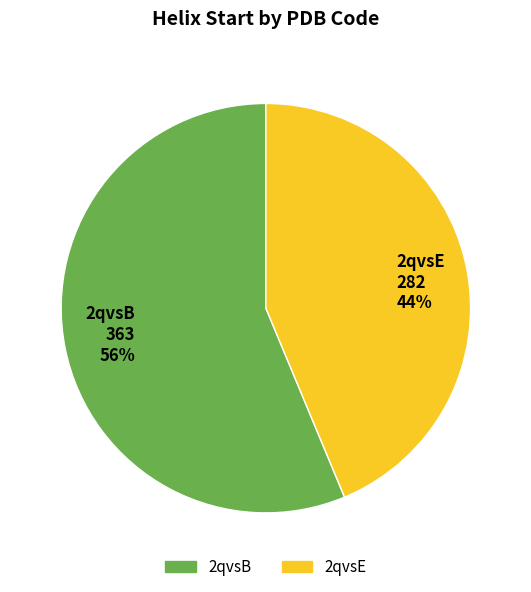

To the nearest percent, what percentage of the pie is 2qvsE?

44%